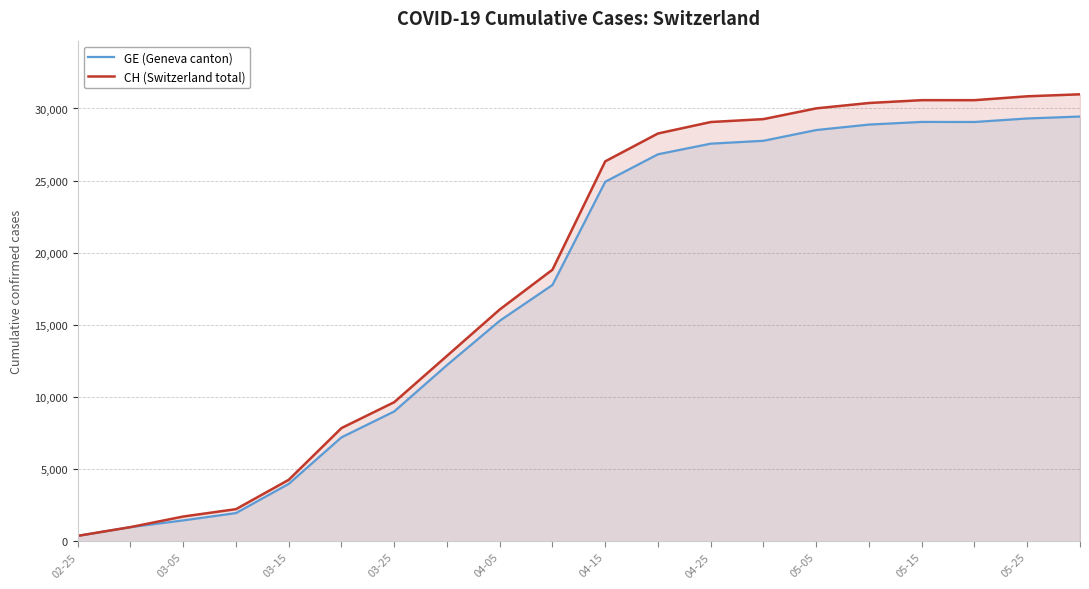

Where is GE (Geneva canton) nearest to the value 14908?

04-05